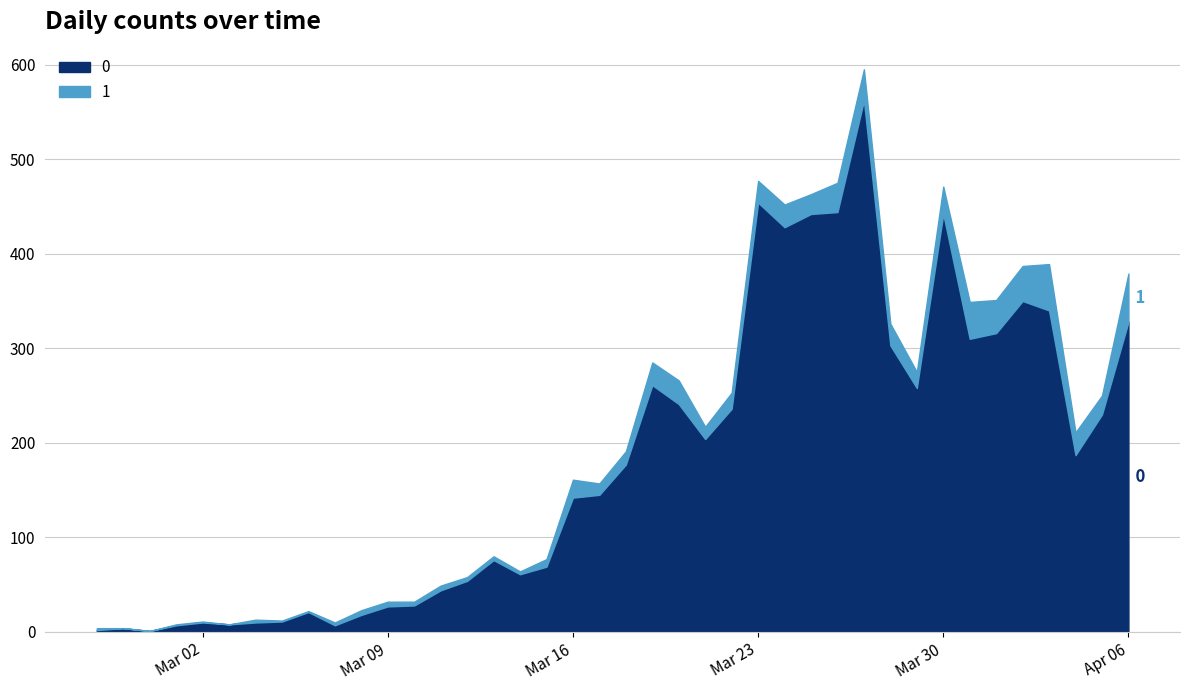

How many interior local peaks does the 1 series have?

8